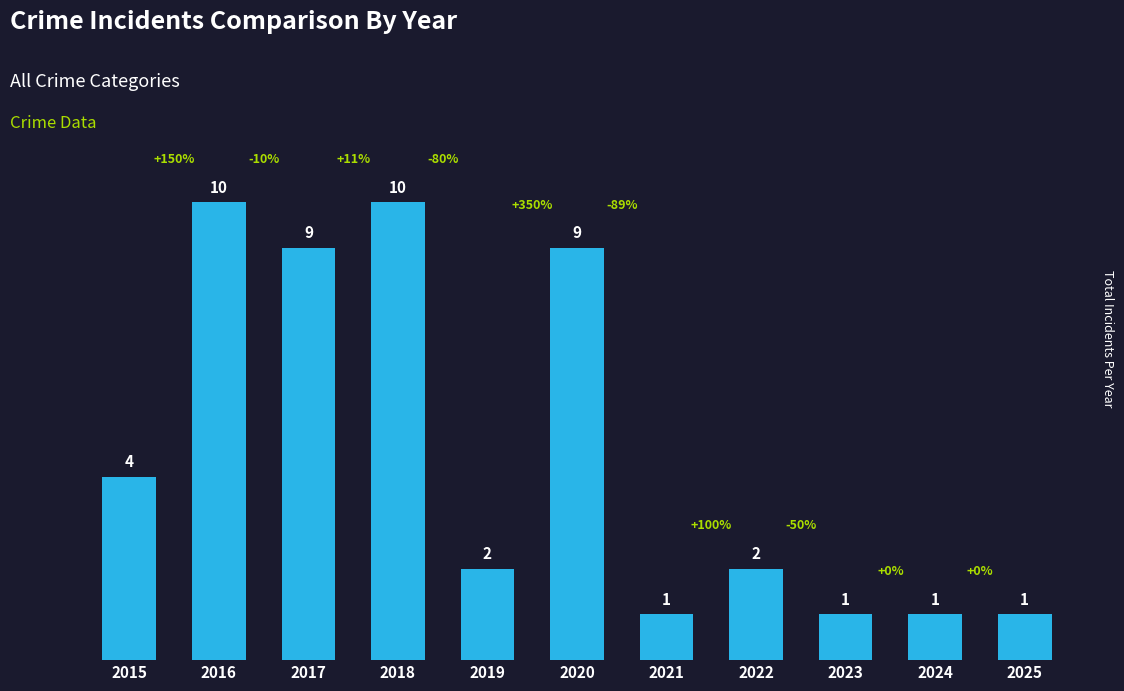

What is the average value?

5